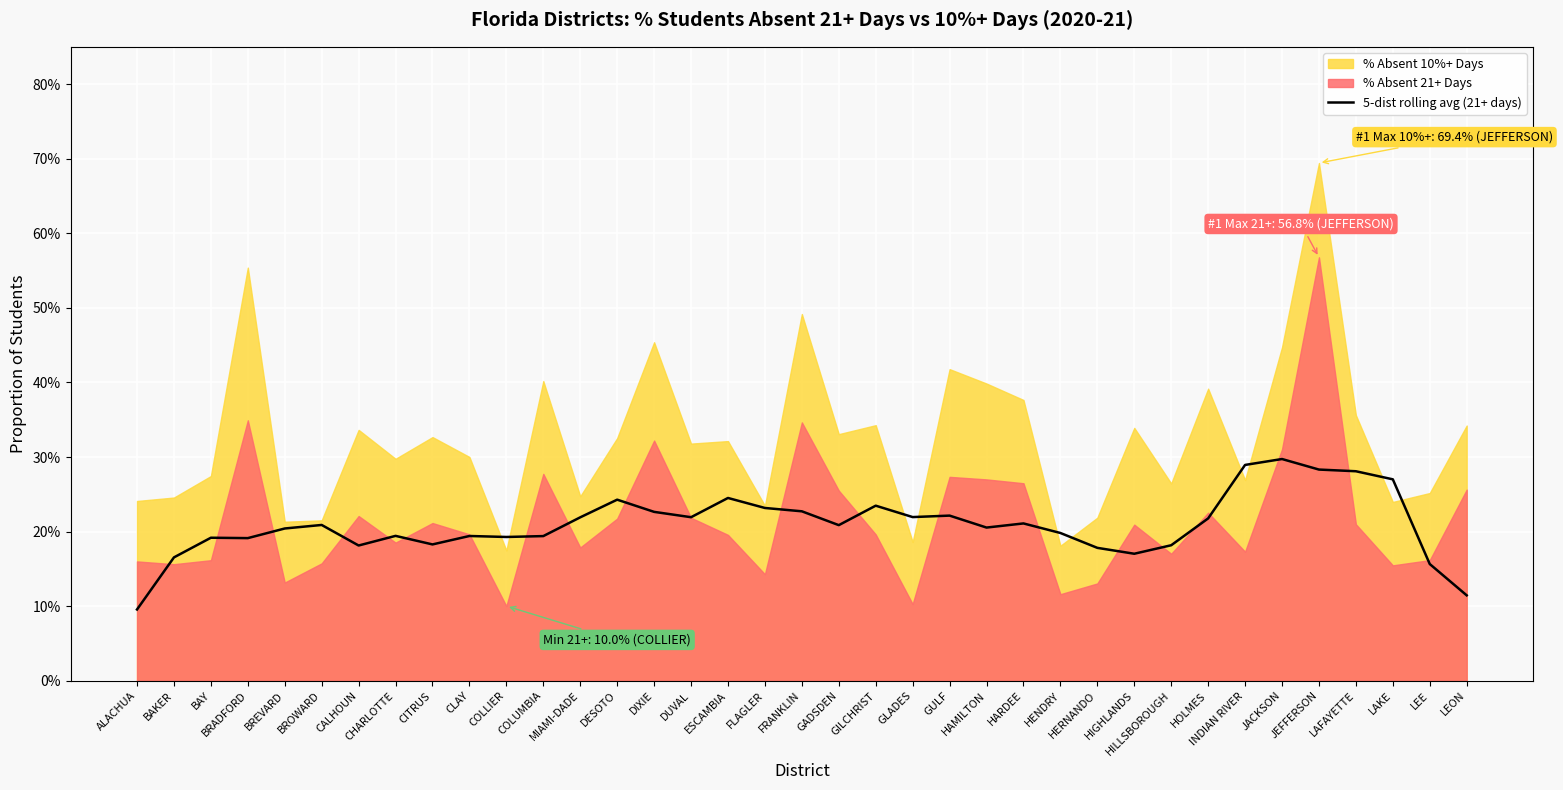

What is the sum of all values?

7.7